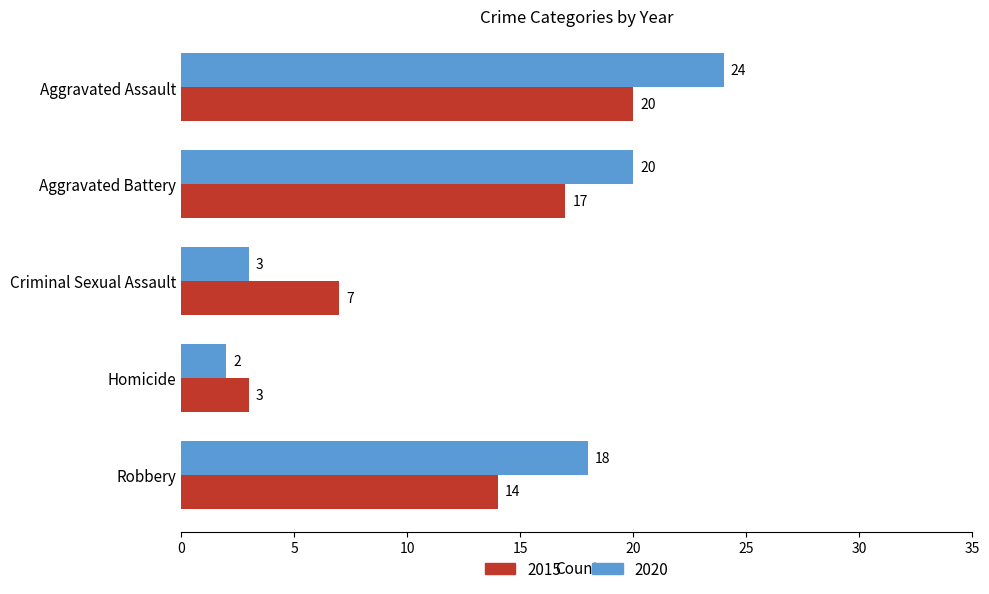

The 2020 series shows 3 at Criminal Sexual Assault. True or false?

True